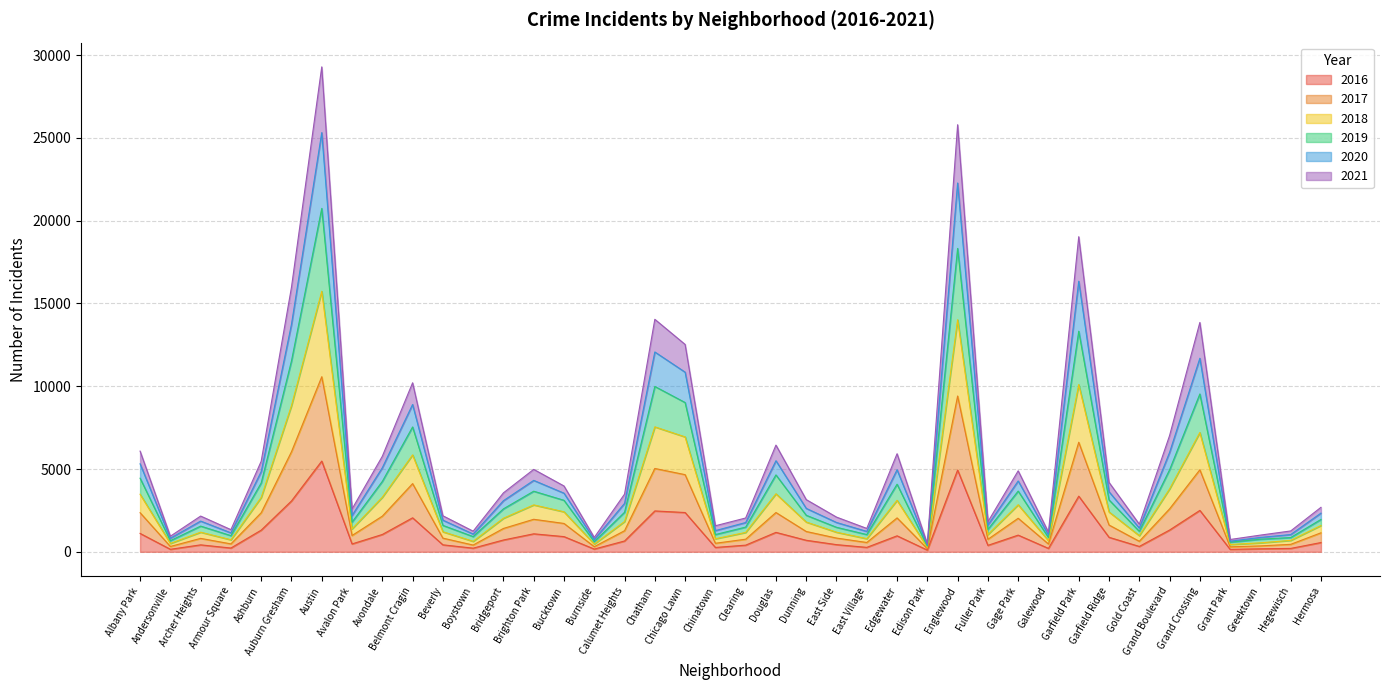

True or false: 2016 has a value of 917 at Bucktown.

True